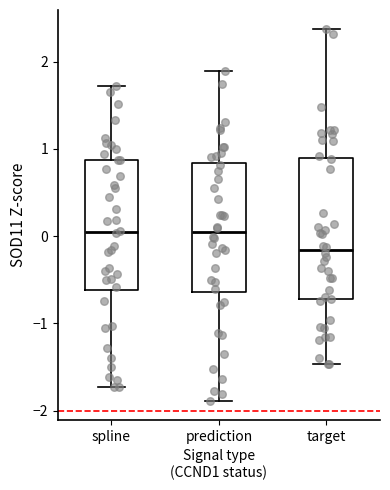

Which box is the tallest, from its lower edge to its upper edge?

target